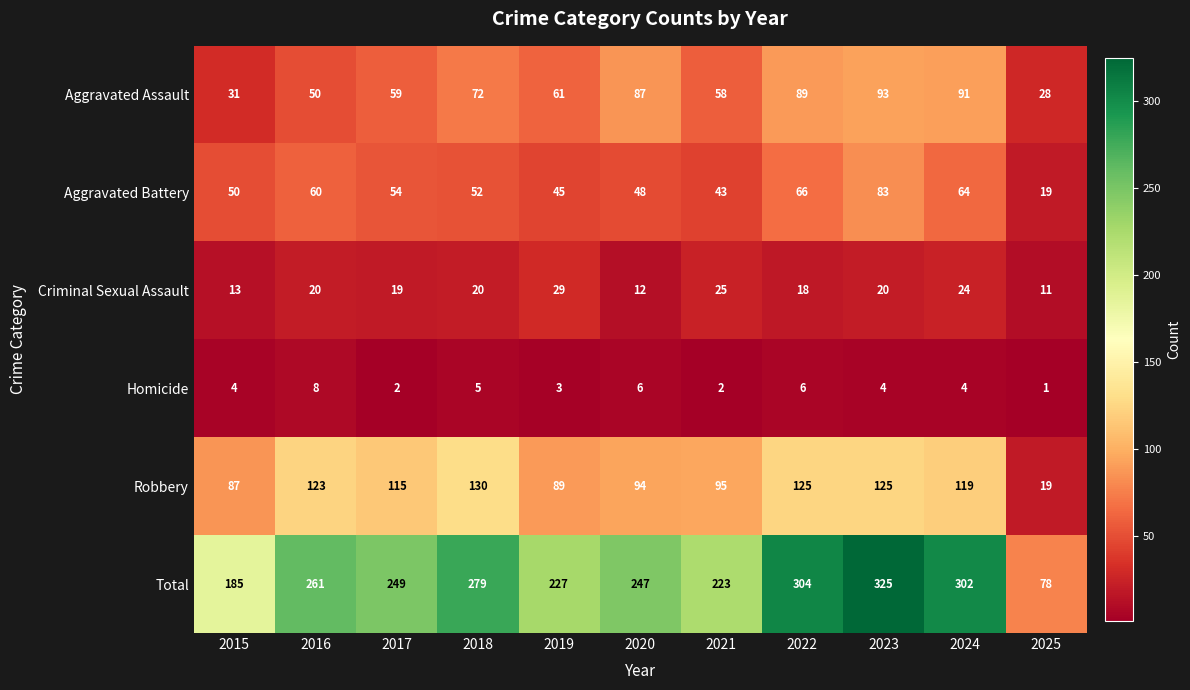

The value of Robbery at 2020 is 94. True or false?

True